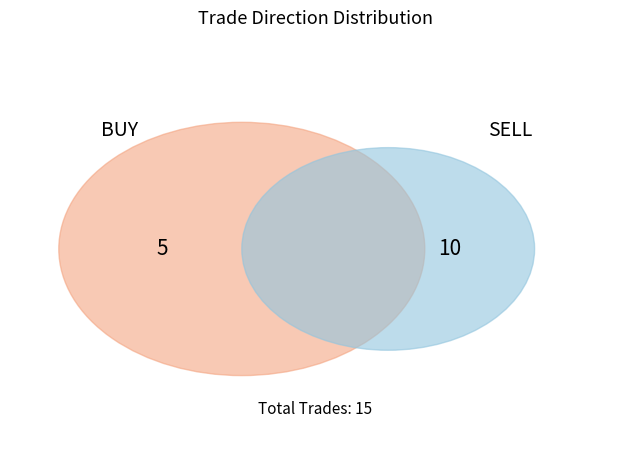

How many segments does this pie chart have?

2